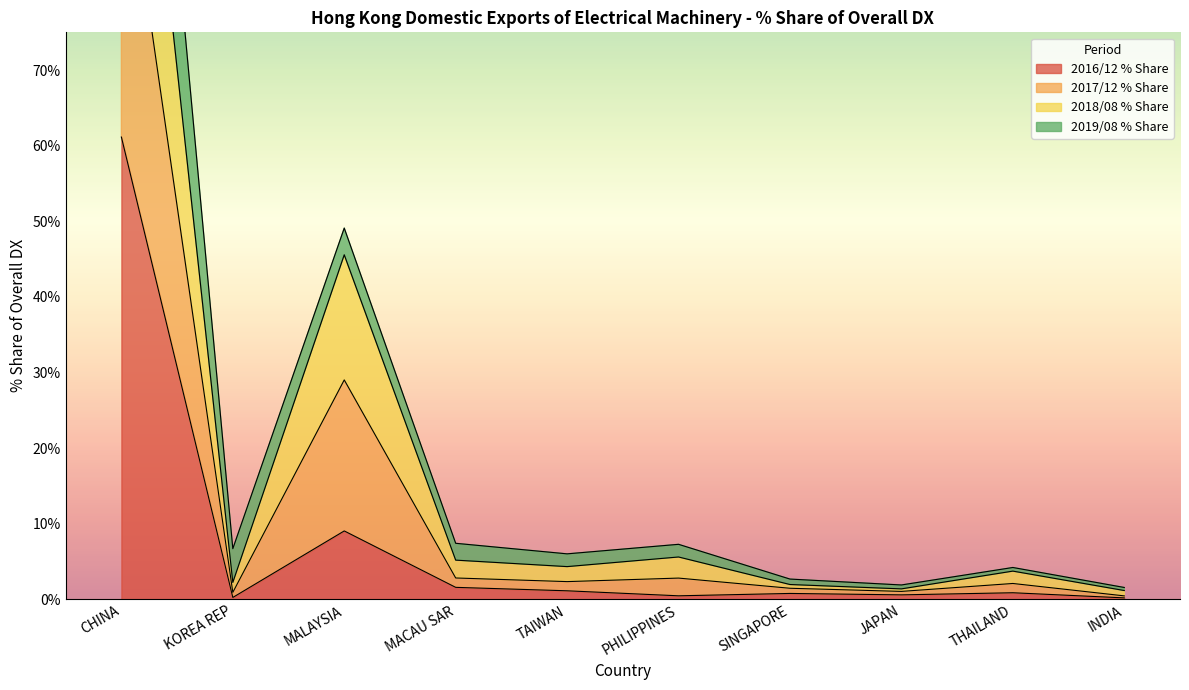

Does the chart have visible grid lines?

No